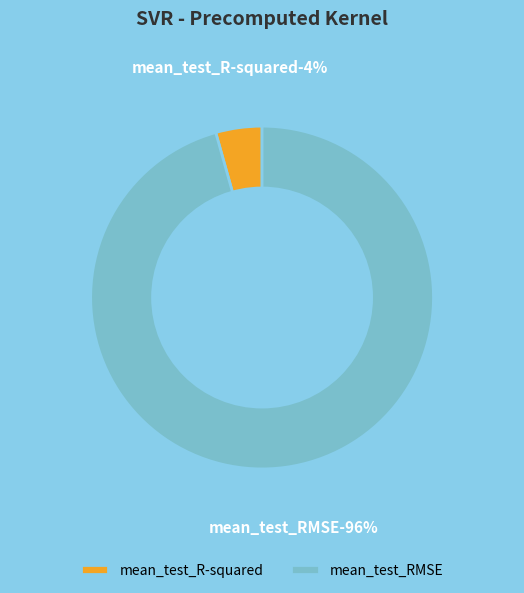

Is mean_test_RMSE the majority of the pie?

Yes